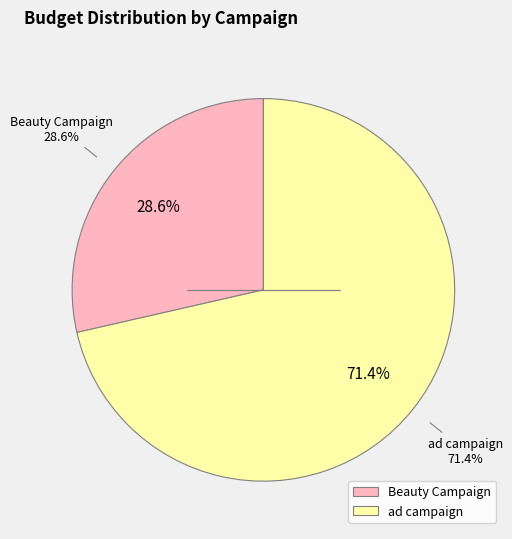

To the nearest percent, what is the combined percentage of Beauty Campaign and ad campaign?

100%